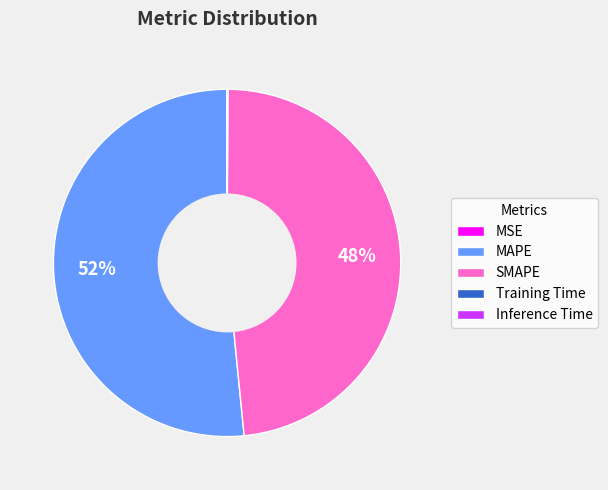

What is the largest slice in the pie chart?

MAPE